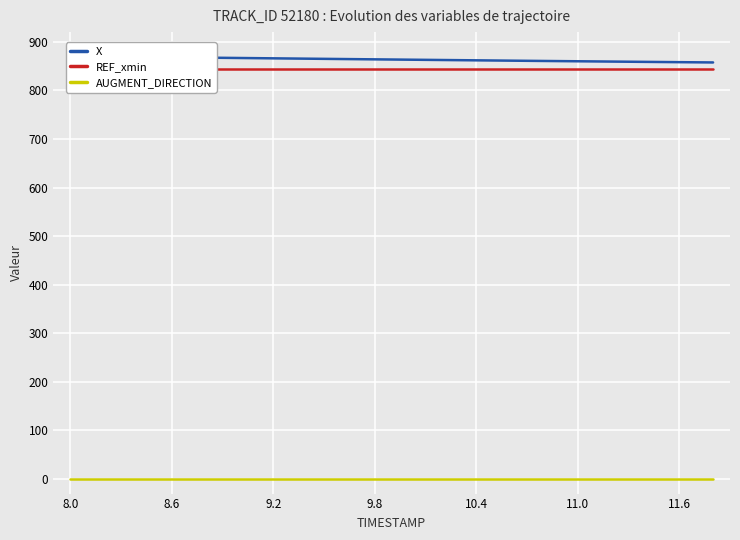

What is the sum of the X values at 8 and 16?

1723.9